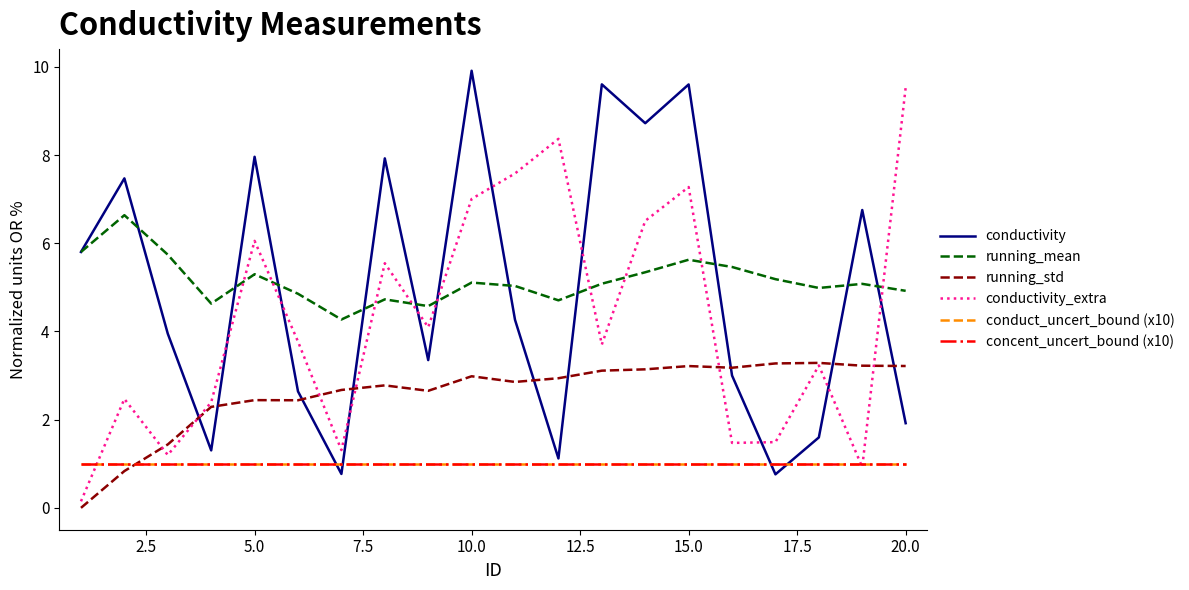

Does the chart display data point markers on the line(s)?

No